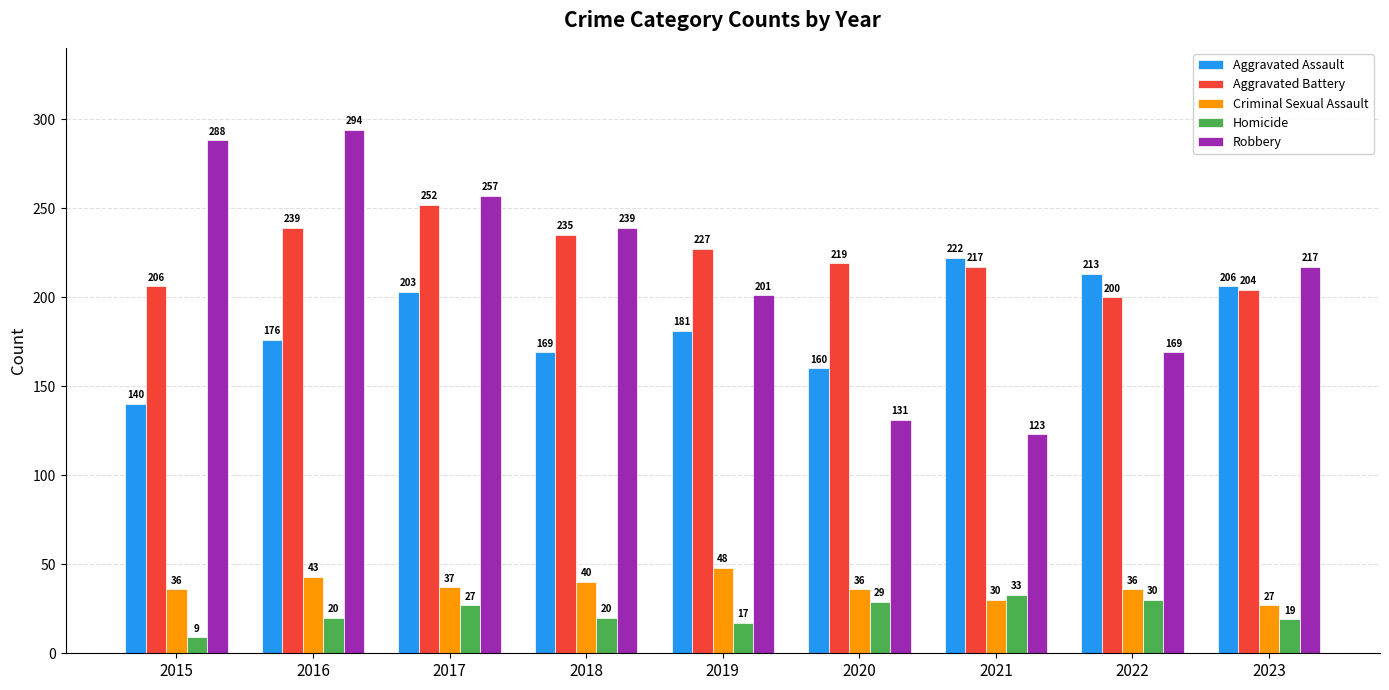

What is the difference between the Robbery values at 2023 and 2018?

22